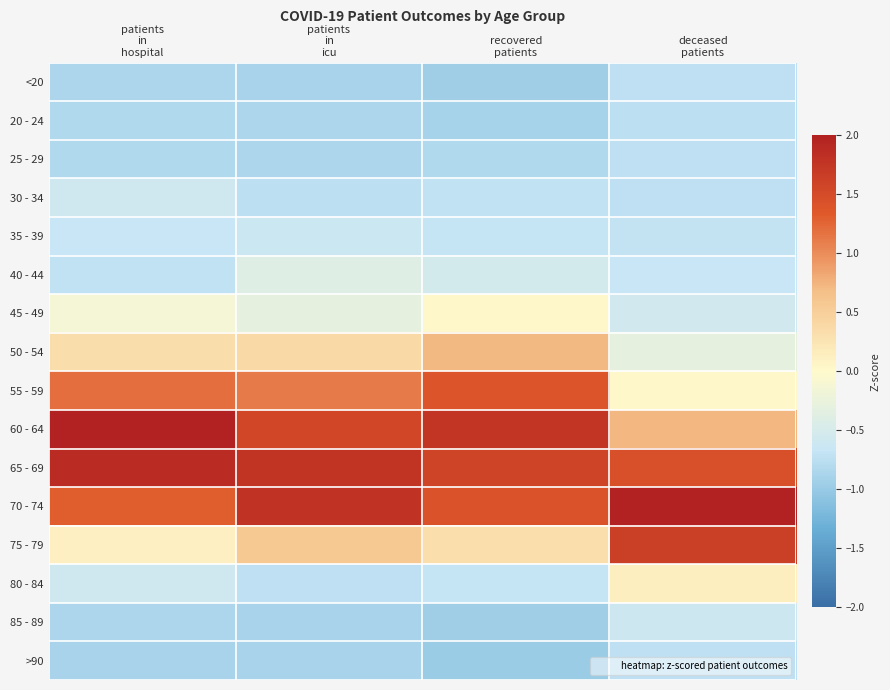

Reading right to left, transcribe all the data shown in this chart.

<20: deceased
patients=-0.7	recovered
patients=-0.9	patients
in
icu=-0.9	patients
in
hospital=-0.8
20 - 24: deceased
patients=-0.7	recovered
patients=-0.9	patients
in
icu=-0.9	patients
in
hospital=-0.8
25 - 29: deceased
patients=-0.7	recovered
patients=-0.8	patients
in
icu=-0.9	patients
in
hospital=-0.8
30 - 34: deceased
patients=-0.7	recovered
patients=-0.7	patients
in
icu=-0.7	patients
in
hospital=-0.6
35 - 39: deceased
patients=-0.7	recovered
patients=-0.7	patients
in
icu=-0.6	patients
in
hospital=-0.7
40 - 44: deceased
patients=-0.7	recovered
patients=-0.5	patients
in
icu=-0.4	patients
in
hospital=-0.7
45 - 49: deceased
patients=-0.5	recovered
patients=0.0	patients
in
icu=-0.3	patients
in
hospital=-0.1
50 - 54: deceased
patients=-0.3	recovered
patients=0.7	patients
in
icu=0.4	patients
in
hospital=0.3
55 - 59: deceased
patients=0.0	recovered
patients=1.4	patients
in
icu=1.1	patients
in
hospital=1.2
60 - 64: deceased
patients=0.7	recovered
patients=1.8	patients
in
icu=1.6	patients
in
hospital=2.0
65 - 69: deceased
patients=1.5	recovered
patients=1.6	patients
in
icu=1.8	patients
in
hospital=1.9
70 - 74: deceased
patients=2.5	recovered
patients=1.4	patients
in
icu=1.8	patients
in
hospital=1.3
75 - 79: deceased
patients=1.6	recovered
patients=0.3	patients
in
icu=0.6	patients
in
hospital=0.1
80 - 84: deceased
patients=0.1	recovered
patients=-0.7	patients
in
icu=-0.7	patients
in
hospital=-0.6
85 - 89: deceased
patients=-0.6	recovered
patients=-0.9	patients
in
icu=-0.9	patients
in
hospital=-0.8
>90: deceased
patients=-0.7	recovered
patients=-1.0	patients
in
icu=-0.9	patients
in
hospital=-0.9